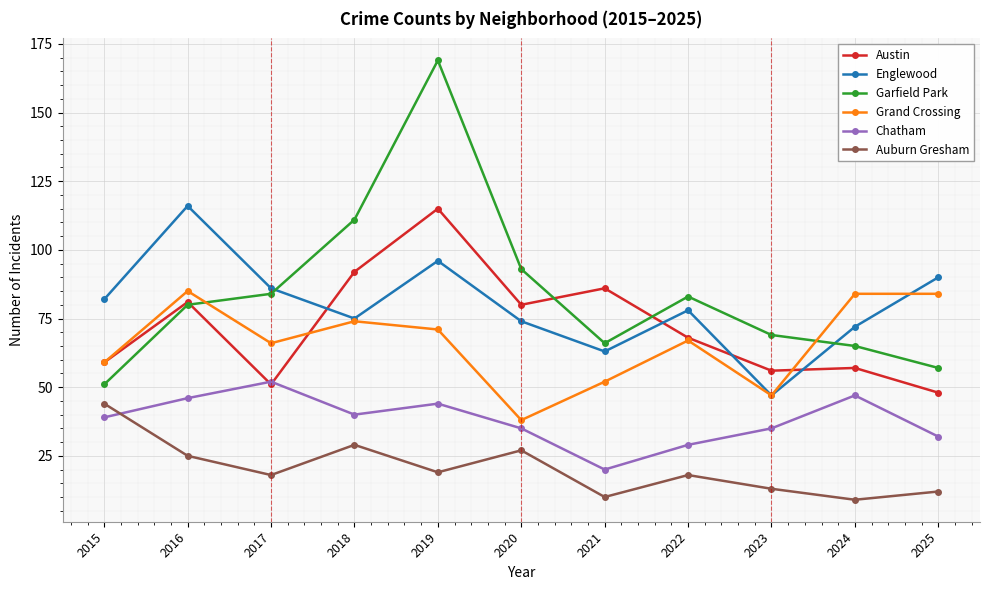

What is the value of the Englewood point at the 5th from the left?

96